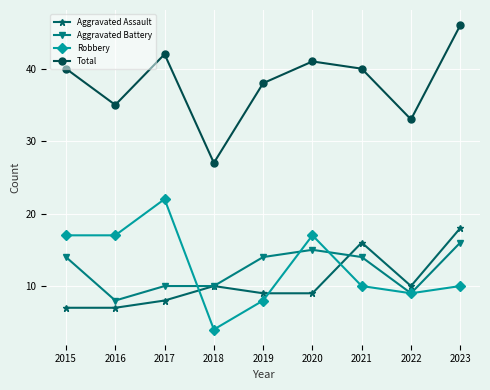

What is the total value across all series at 2023?

90